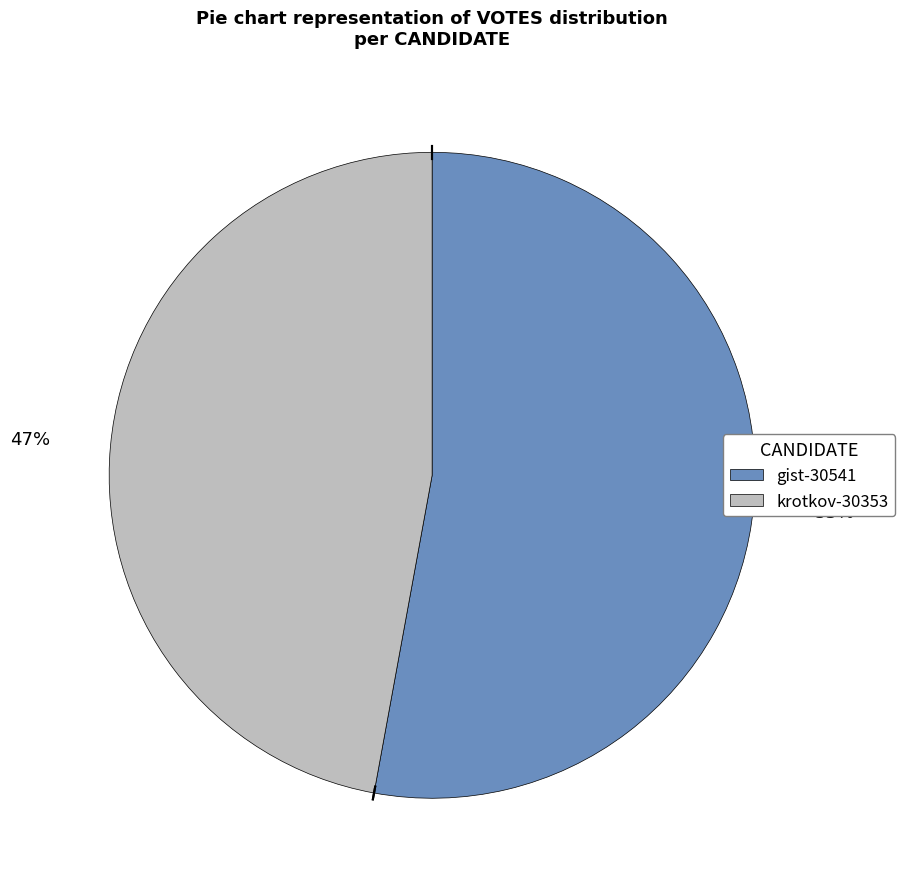

Between krotkov-30353 and gist-30541, which is larger?

gist-30541